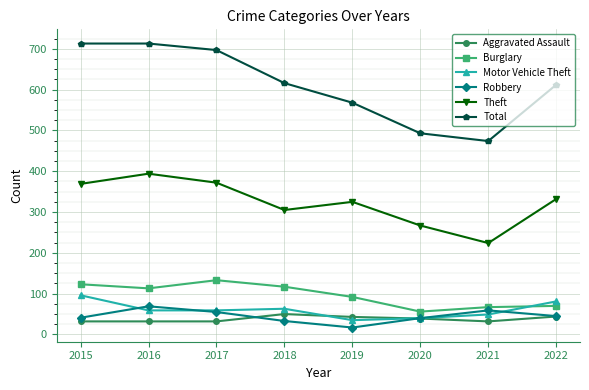

What are all the series names shown in the legend?

Aggravated Assault, Burglary, Motor Vehicle Theft, Robbery, Theft, Total